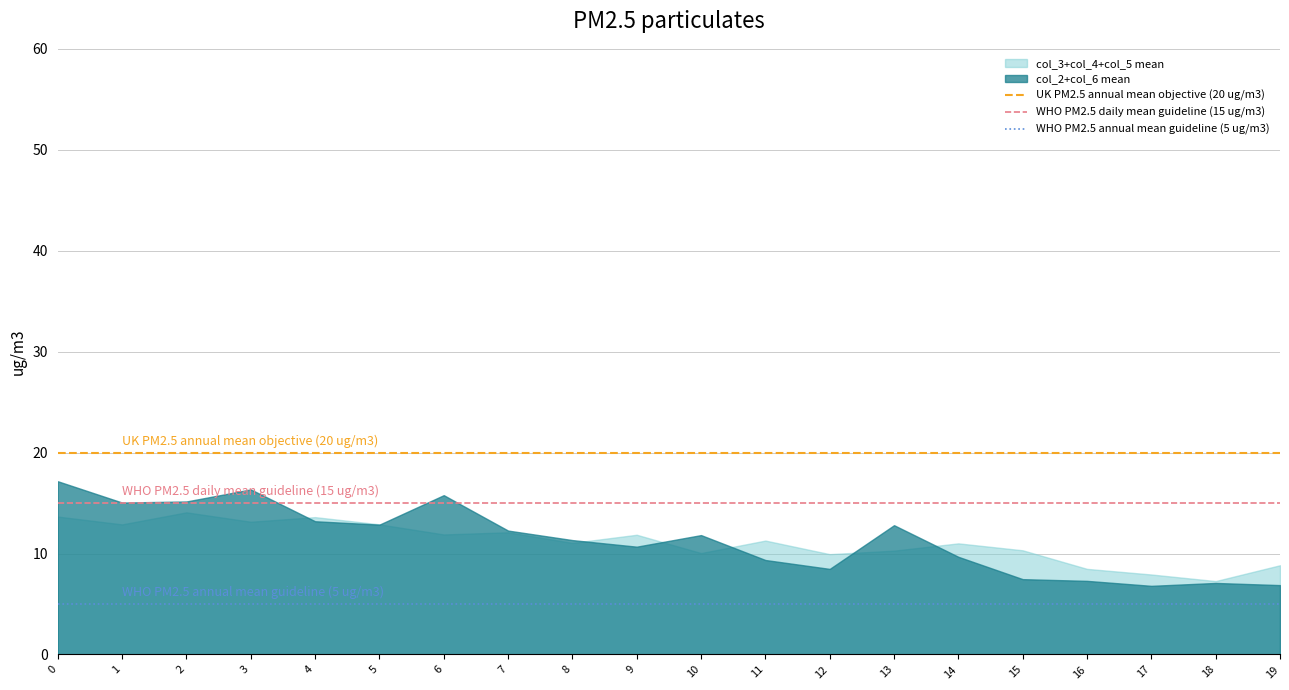

What value does the WHO PM2.5 annual mean guideline (5 ug/m3) series have at 0?

5